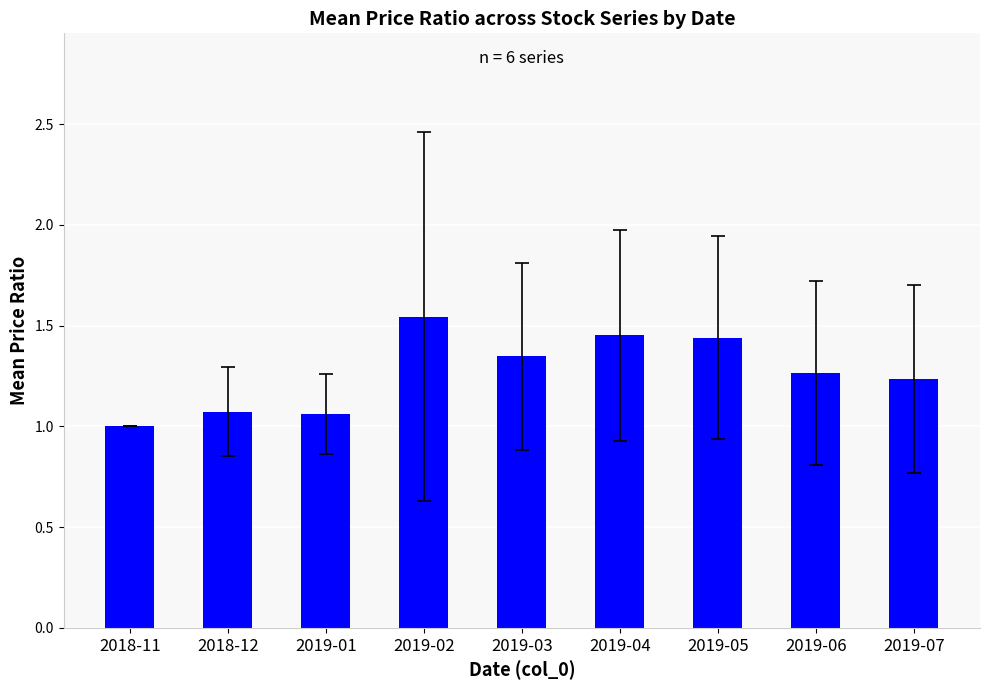

True or false: the data shows 1.1 at 2019-01.

True